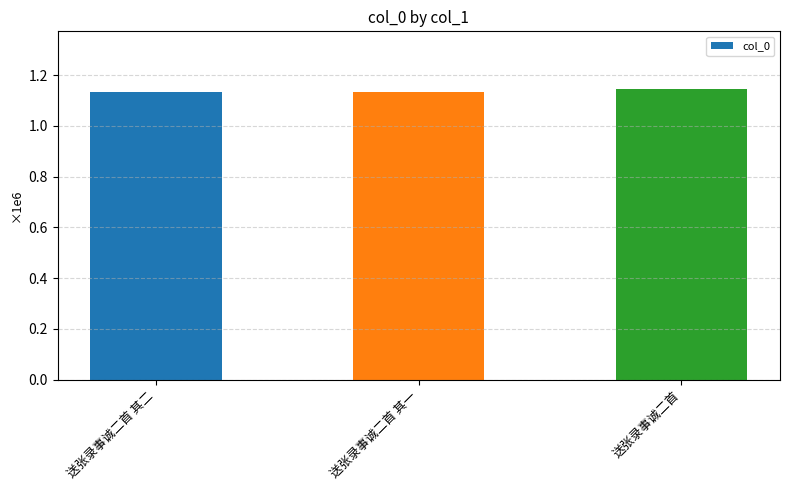

Approximately how many times larger is the value at 送张录事诚二首 其一 compared to 送张录事诚二首?

1.0